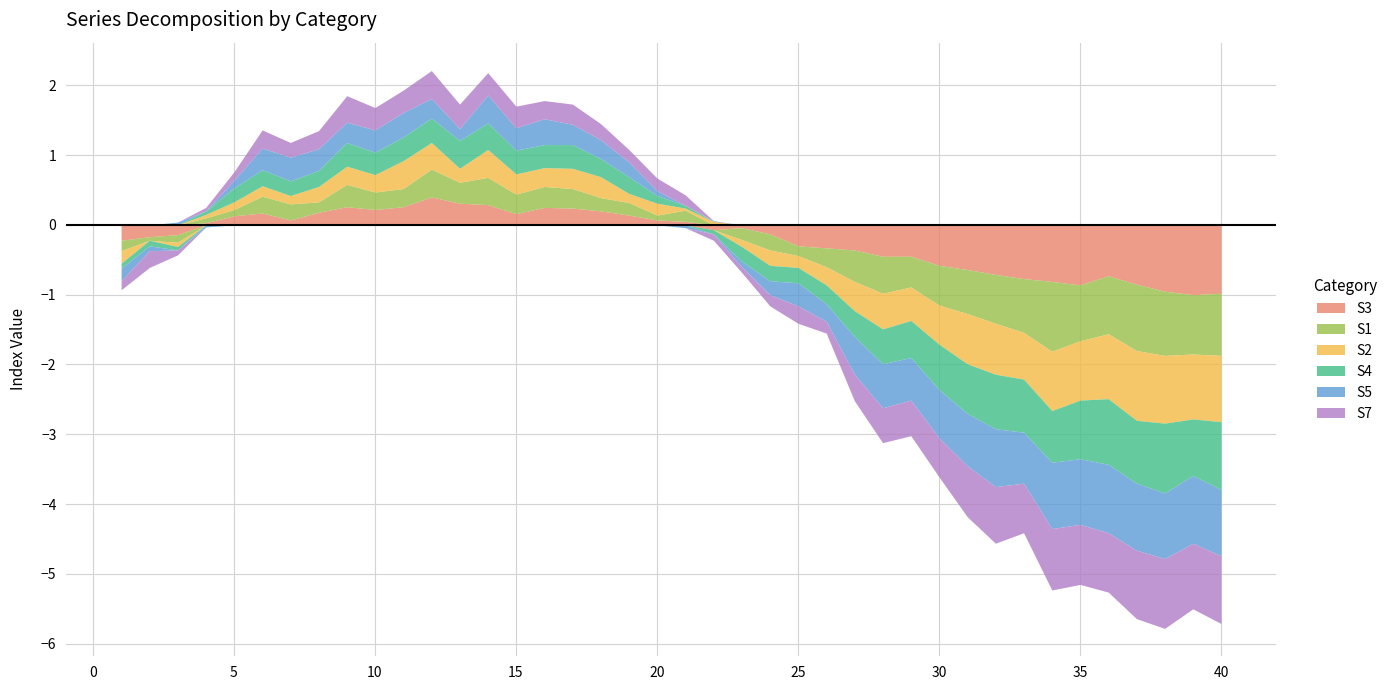

Where is the first local minimum for S4?

2